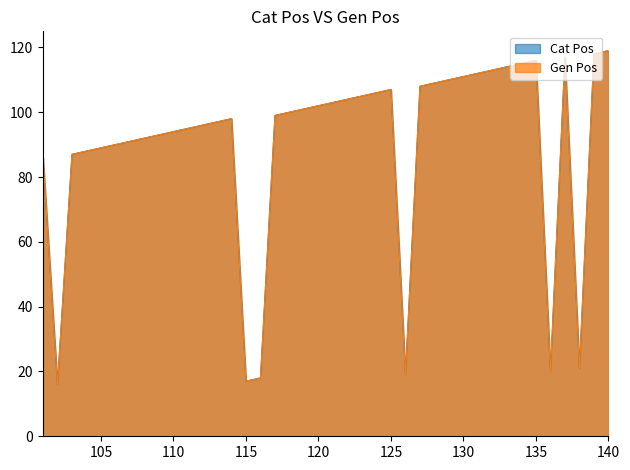

The Gen Pos series shows 98 at 114. True or false?

True